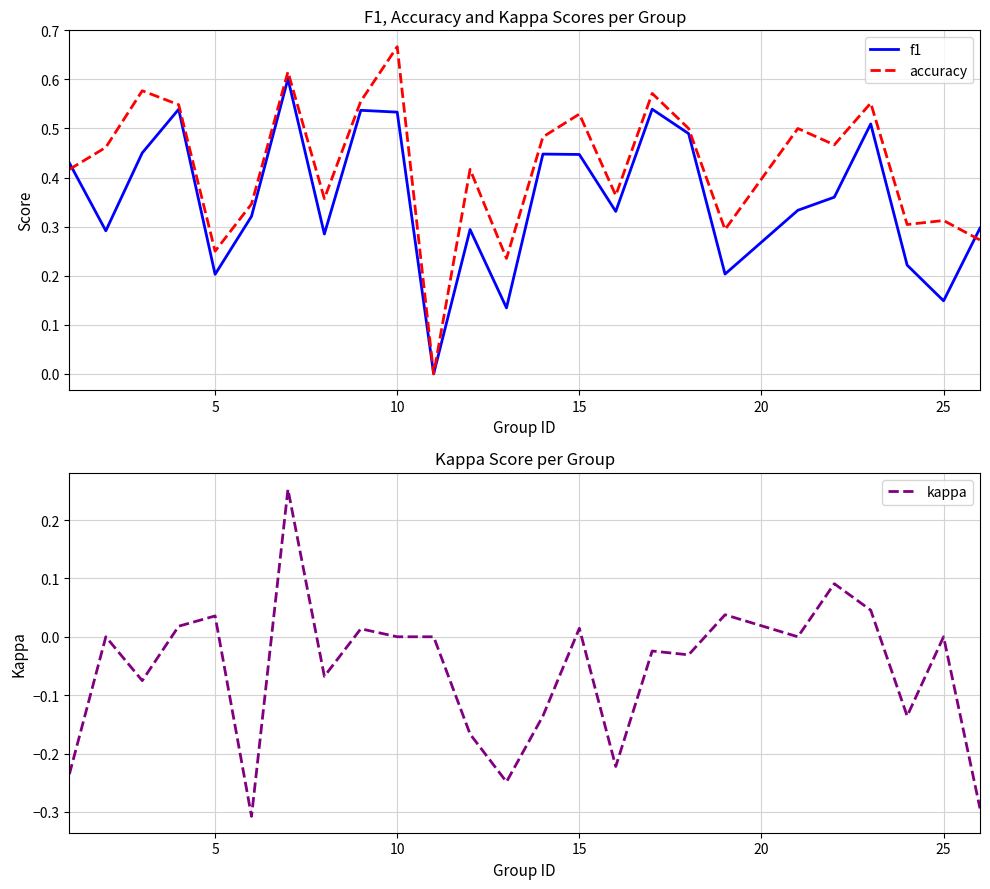

The f1 series shows 0.3 at 10. True or false?

False